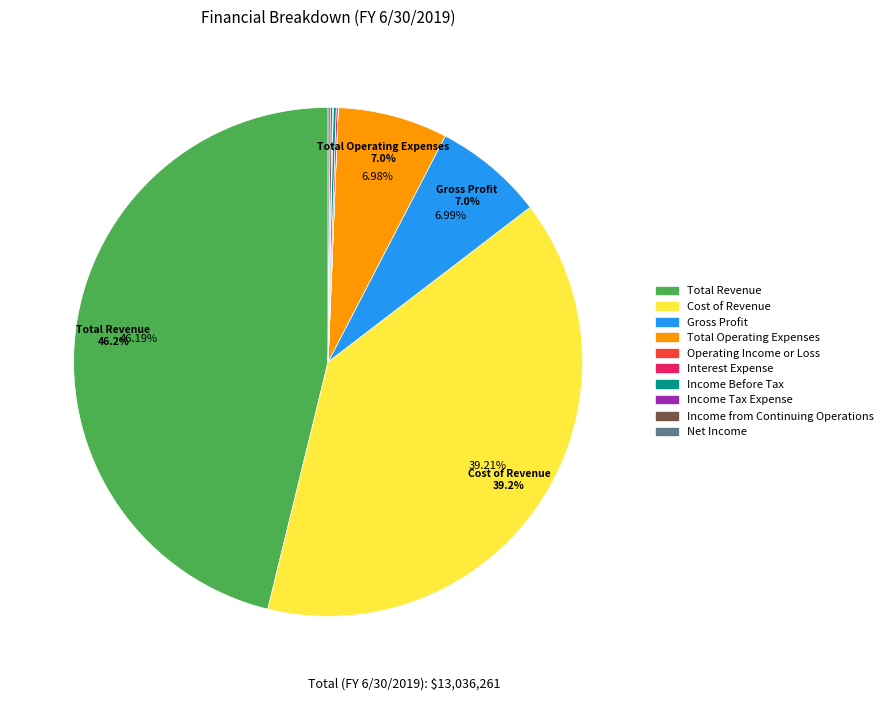

Does any single category account for the majority?

No